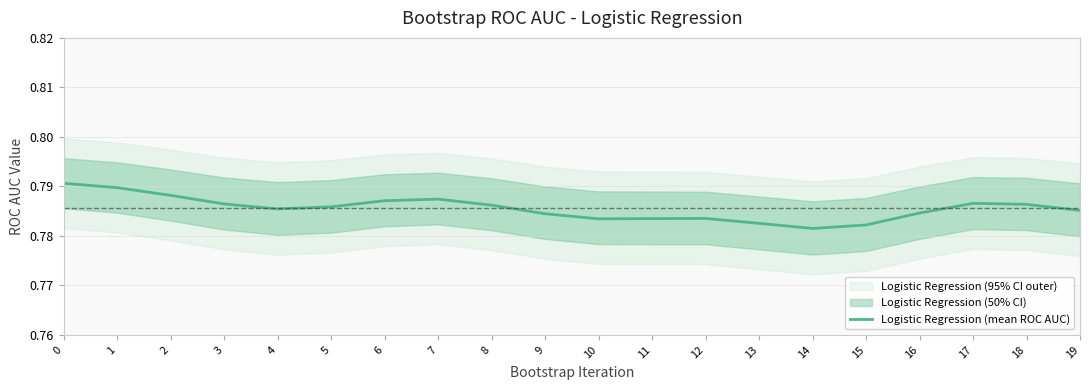

True or false: the data has more than 1 interior local peaks.

True